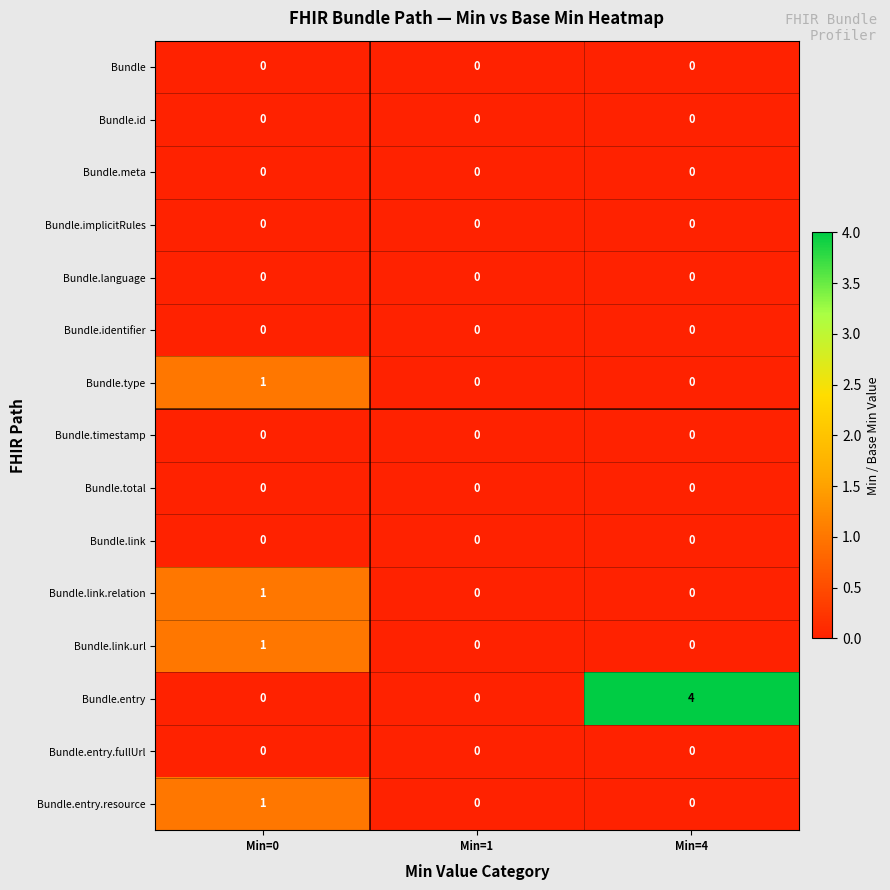

Which series has the largest total across all categories?

Bundle.entry